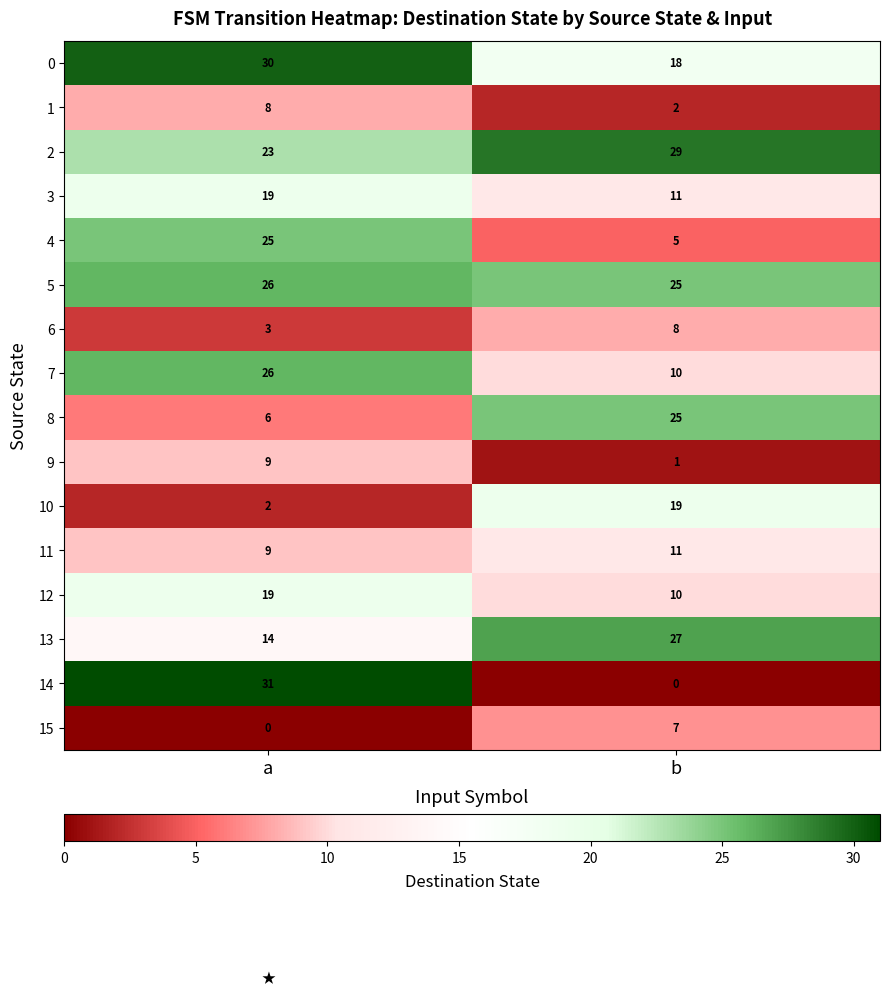

What is the average value of the 5 series?

26